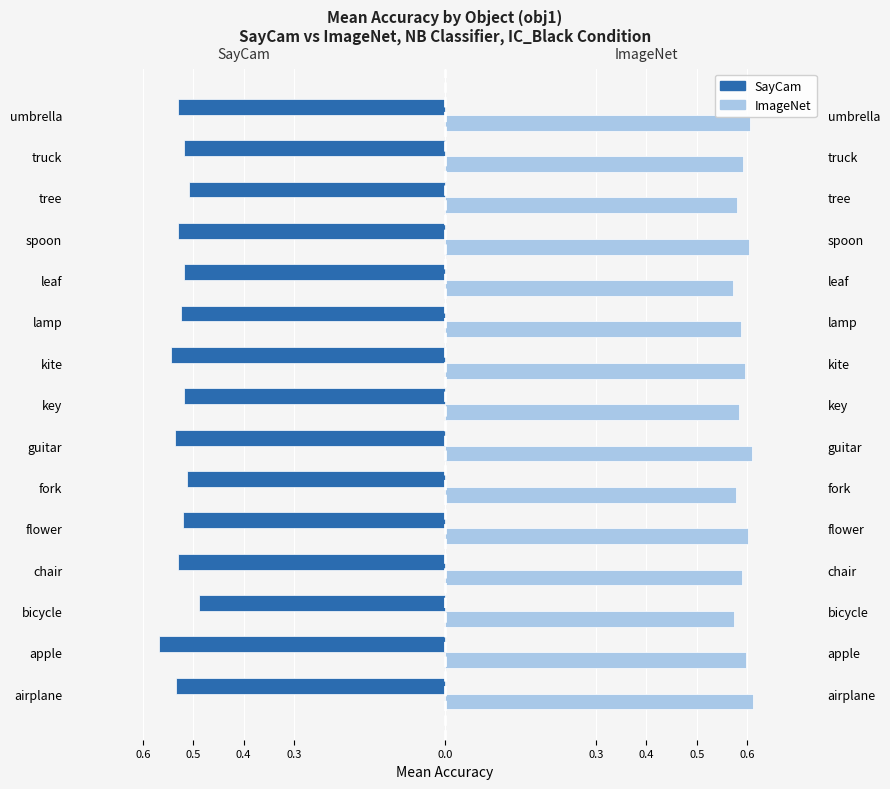

Between apple and spoon, which series saw the biggest shift?

SayCam